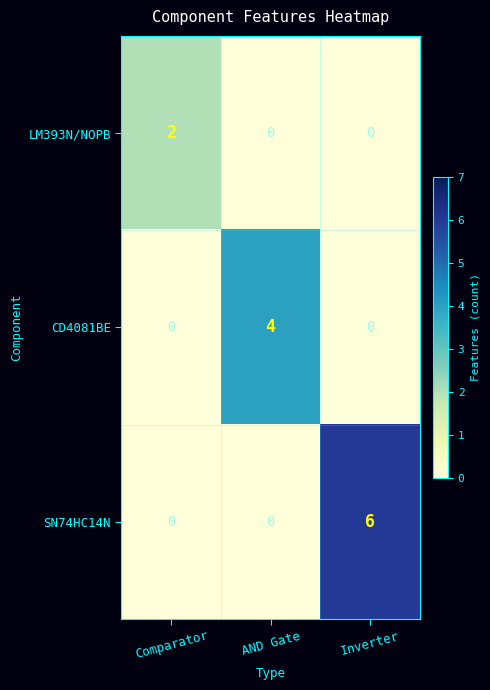

What is the difference between the maximum and minimum values in the CD4081BE series?

4